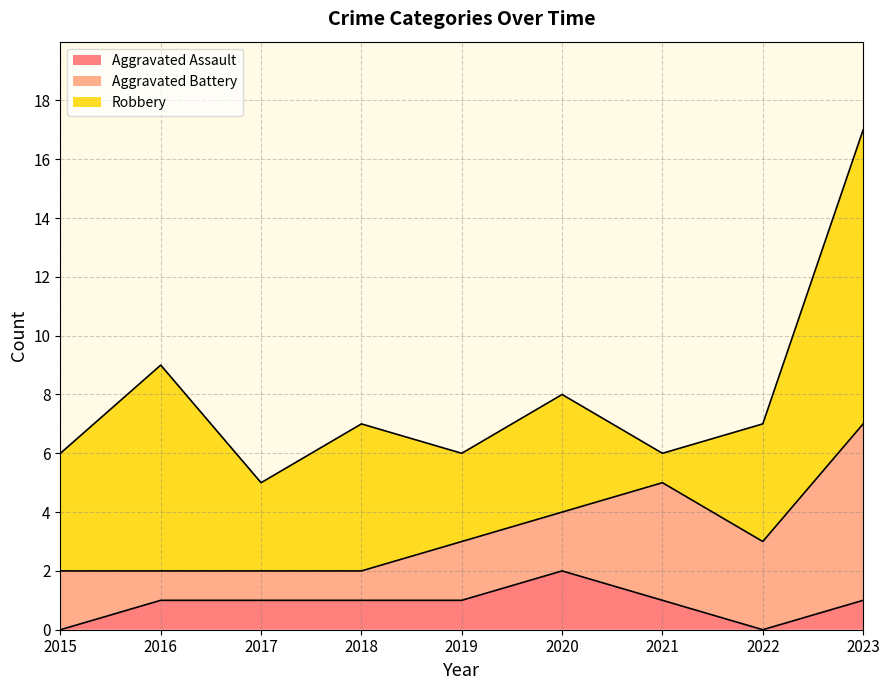

True or false: Aggravated Assault and Aggravated Battery cross at least once.

False